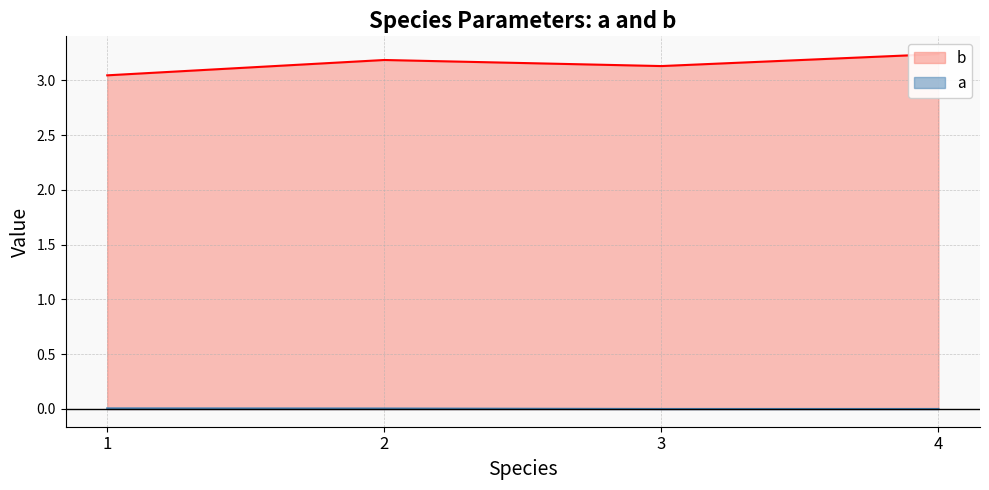

What is the sum of all b values?

12.6